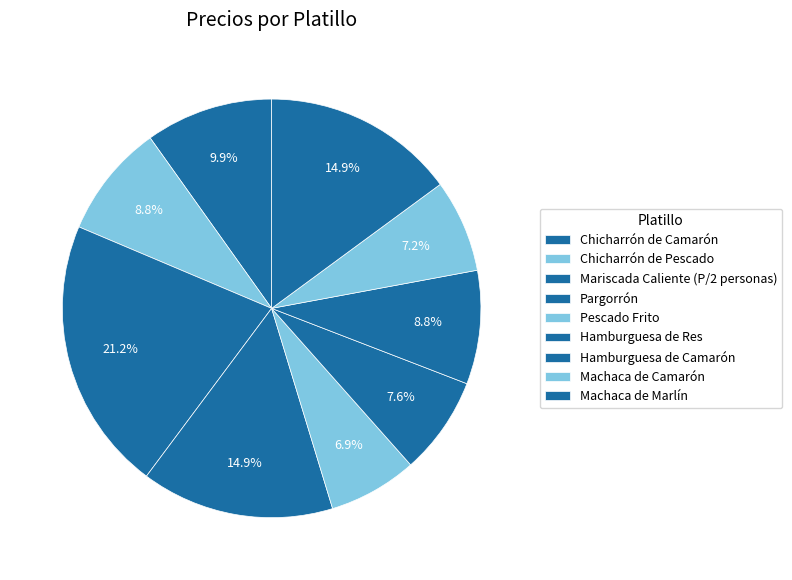

Which category has the smallest portion of the pie?

Pescado Frito